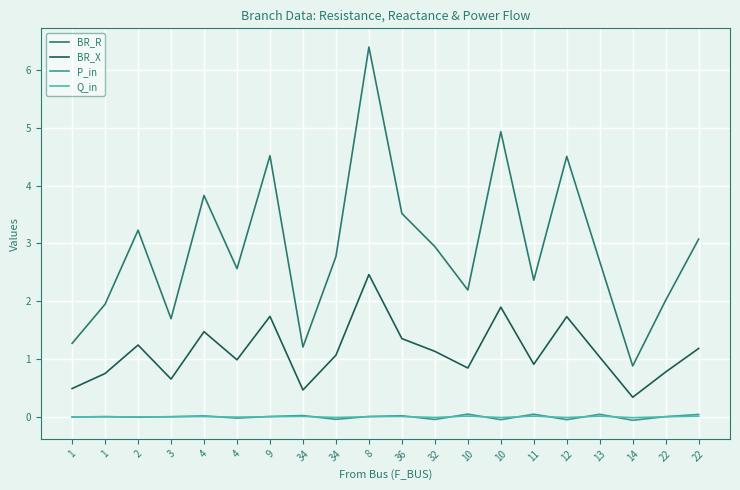

What is the lowest value of the BR_X series?

0.3